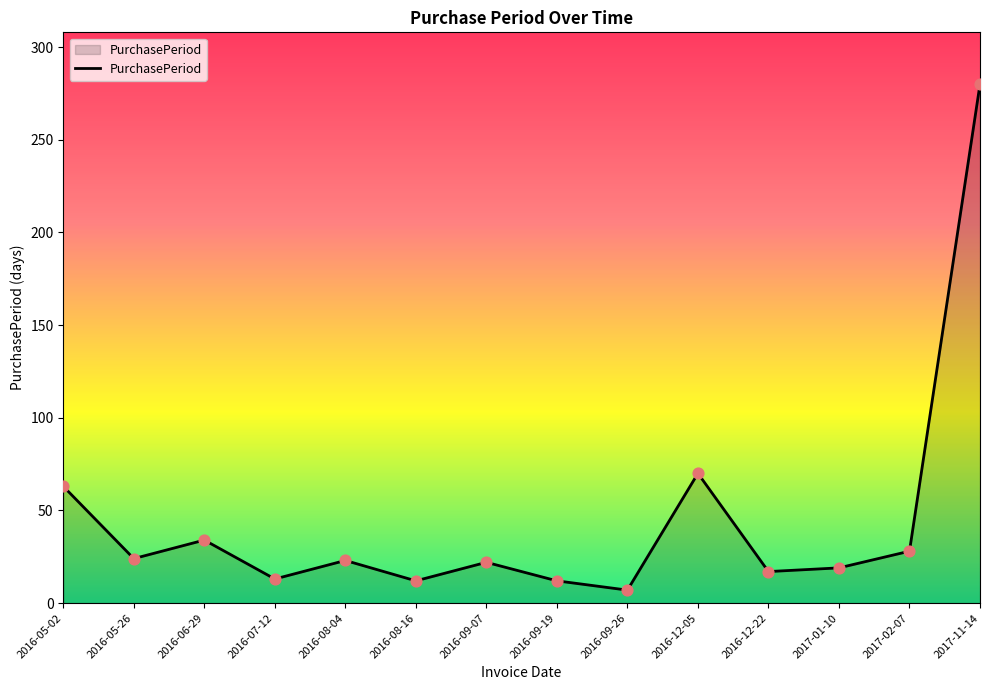

Approximately how many times larger is the value at 2017-01-10 compared to 2016-07-12?

1.5